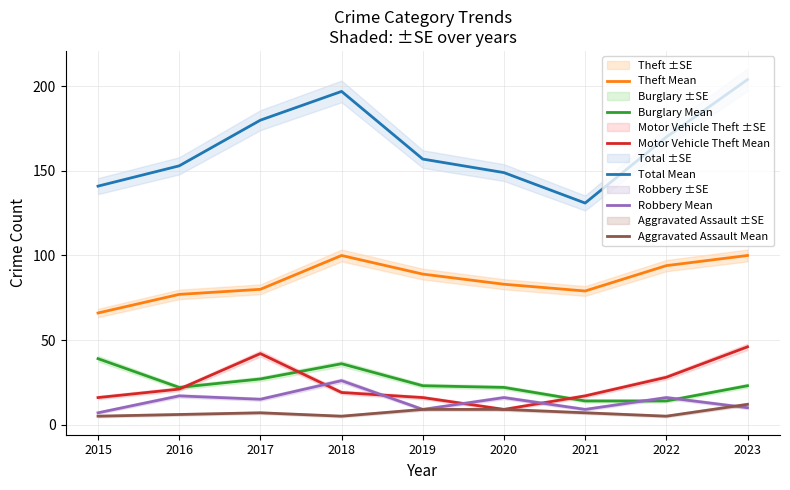

Reading right to left, list all the values displayed in this chart.

Theft Mean: 100	94	79	83	89	100	80	77	66
Burglary Mean: 23	14	14	22	23	36	27	22	39
Motor Vehicle Theft Mean: 46	28	17	9	16	19	42	21	16
Total Mean: 204	170	131	149	157	197	180	153	141
Robbery Mean: 10	16	9	16	9	26	15	17	7
Aggravated Assault Mean: 12	5	7	9	9	5	7	6	5